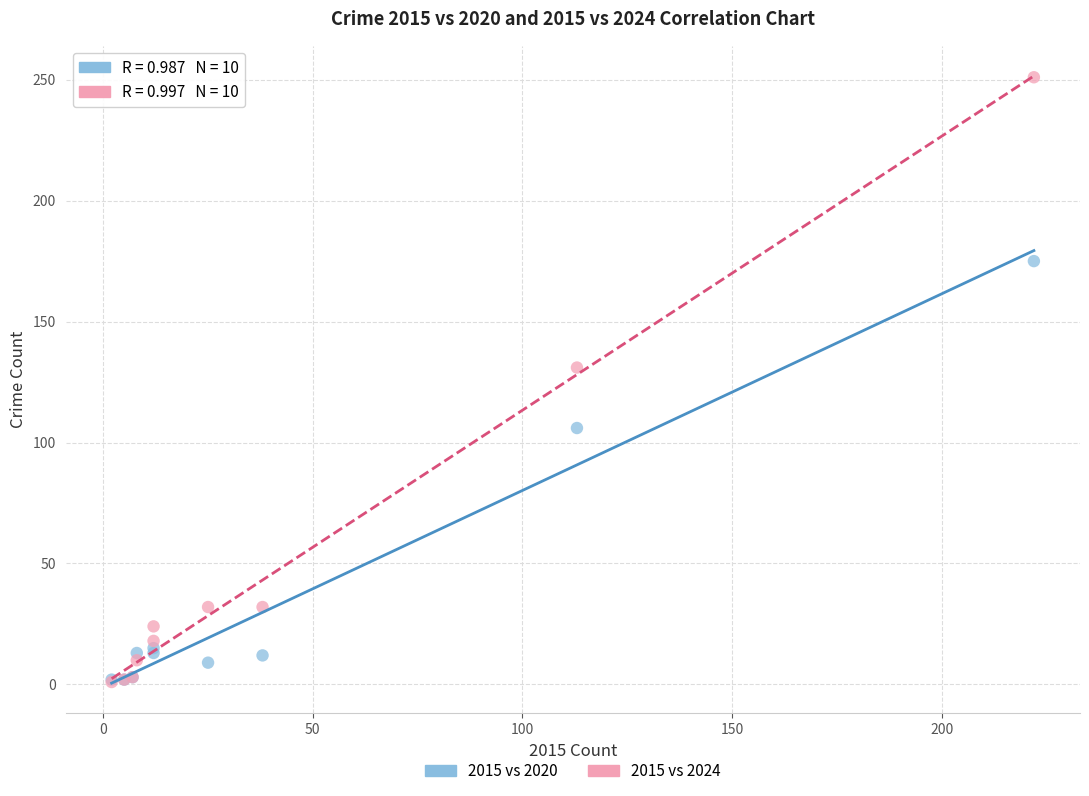

In the 2015 vs 2020 series, what Y value is closest to 88?

106